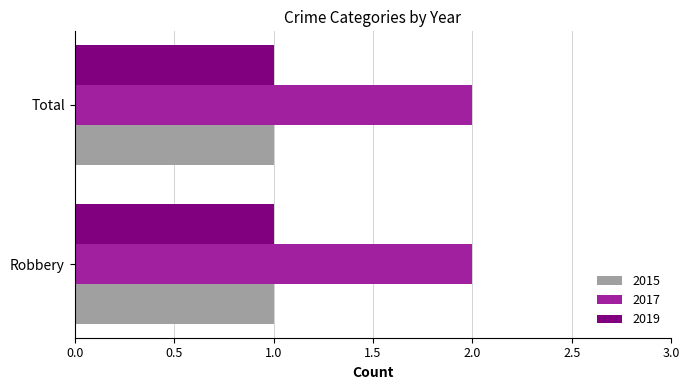

The 2015 series shows 1 at Robbery. True or false?

True